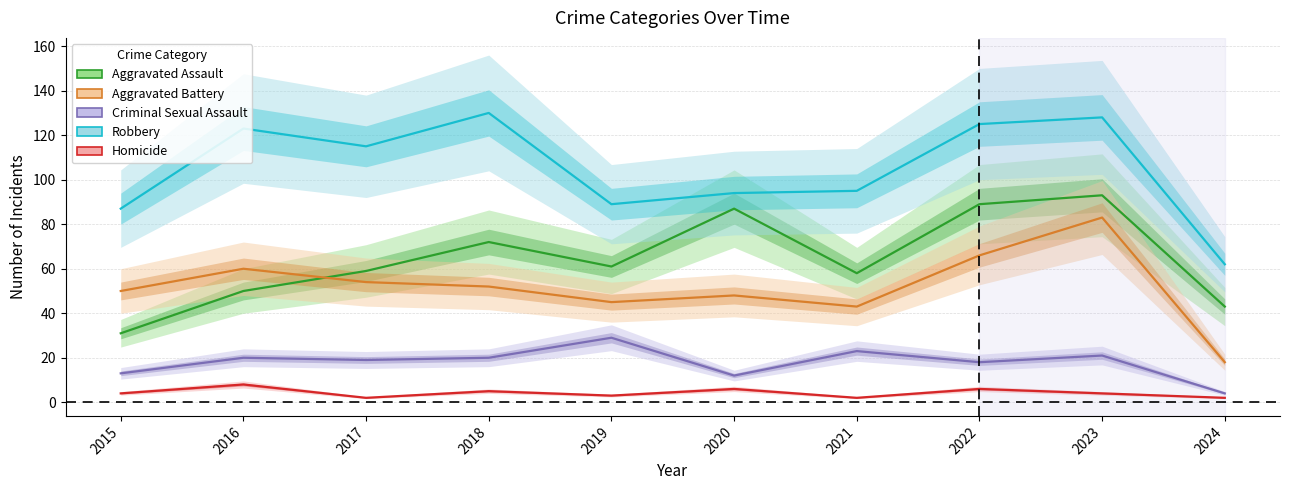

What is the greatest value displayed?

130